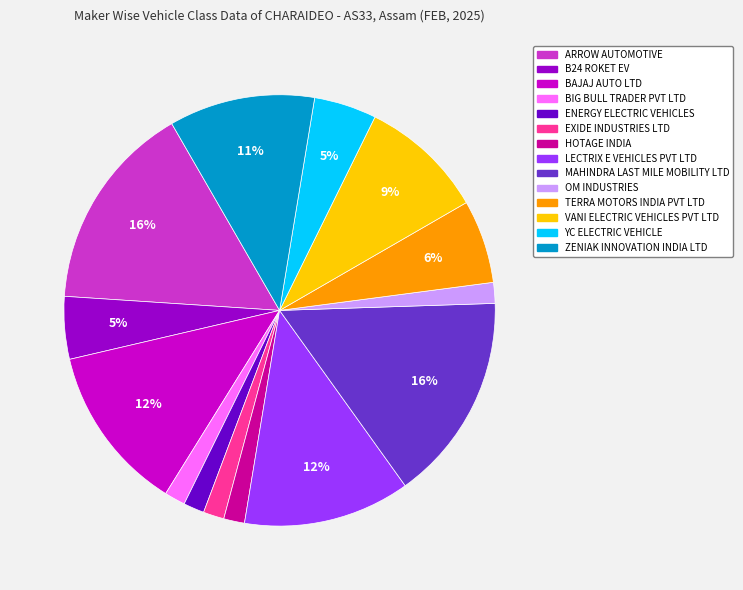

Count the number of slices in the pie.

14